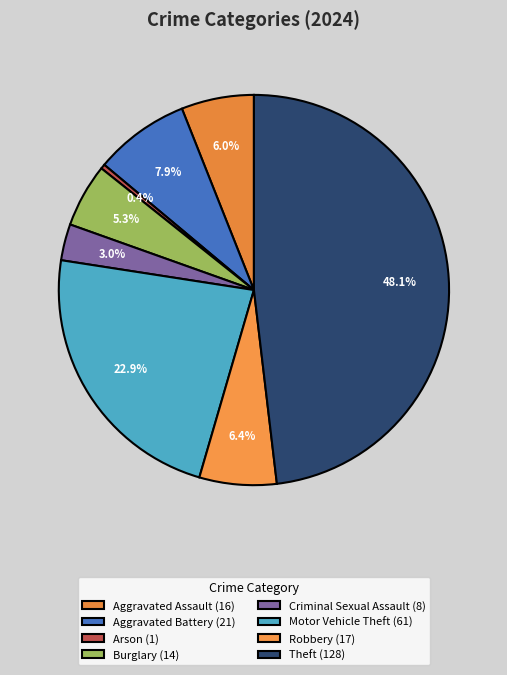

Count the number of slices in the pie.

8